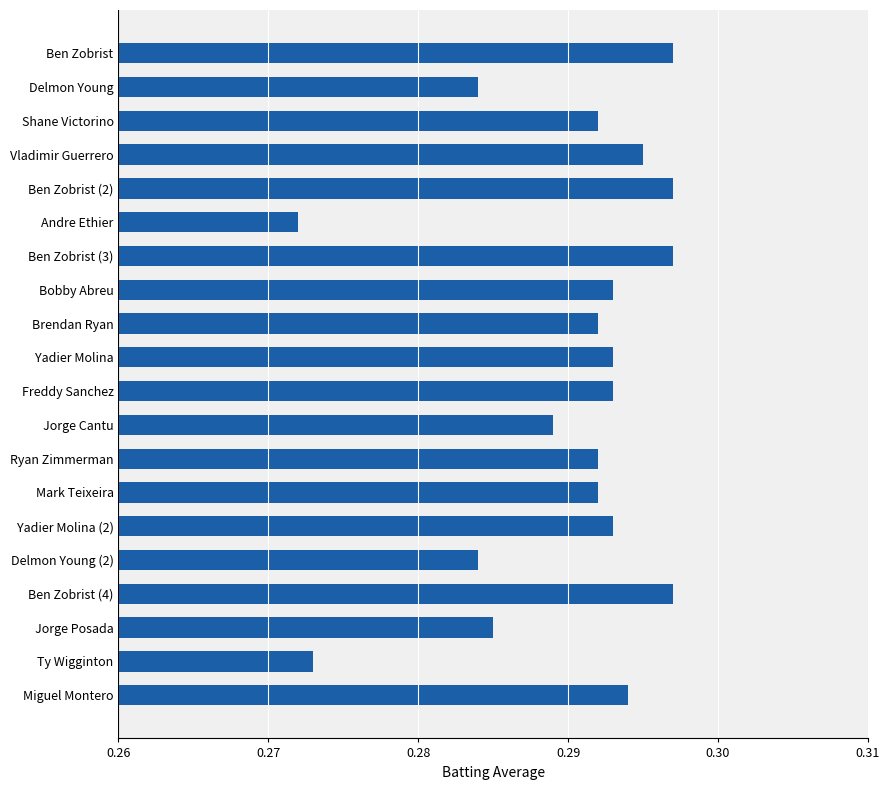

What is the label of the 5th bar from the bottom?

Delmon Young (2)